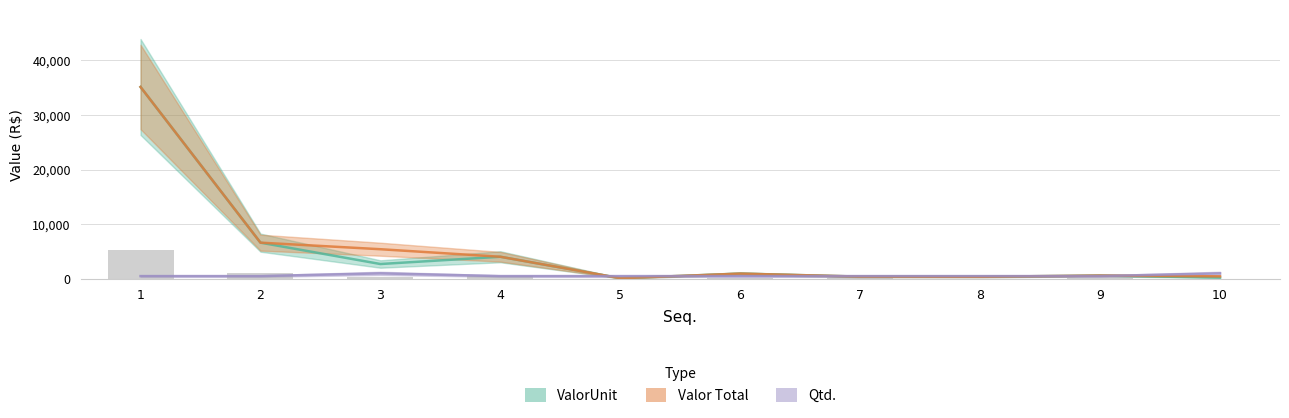

What is the sum of the Valor Total values at 4 and 6?

4993.8